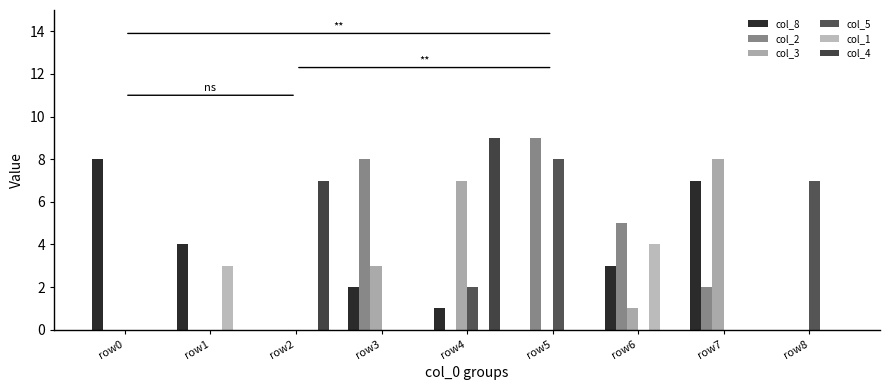

How many groups of bars are there?

9